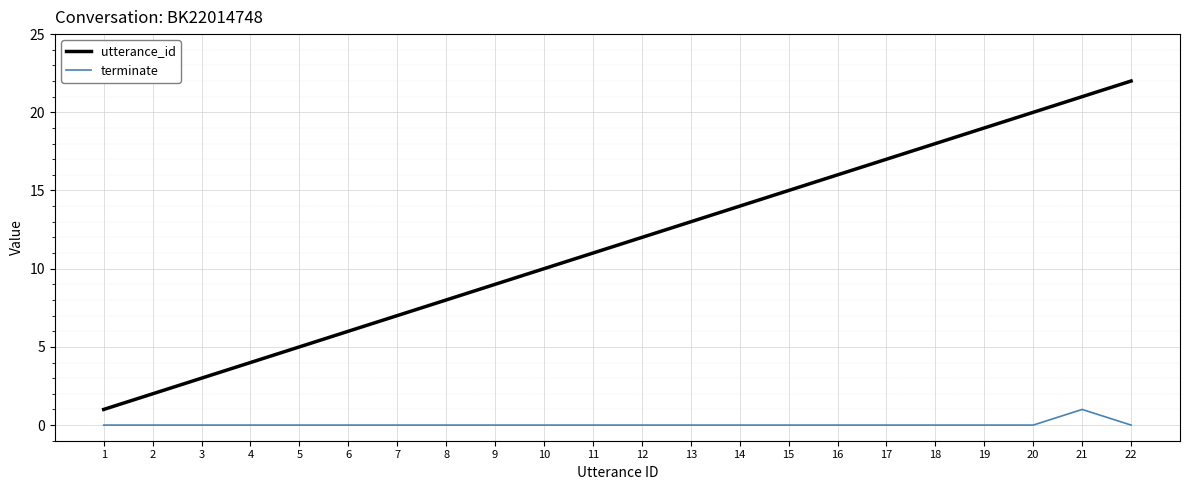

Reading left to right, what are all the values shown in this chart?

utterance_id: 1=1	2=2	3=3	4=4	5=5	6=6	7=7	8=8	9=9	10=10	11=11	12=12	13=13	14=14	15=15	16=16	17=17	18=18	19=19	20=20	21=21	22=22
terminate: 1=0	2=0	3=0	4=0	5=0	6=0	7=0	8=0	9=0	10=0	11=0	12=0	13=0	14=0	15=0	16=0	17=0	18=0	19=0	20=0	21=1	22=0